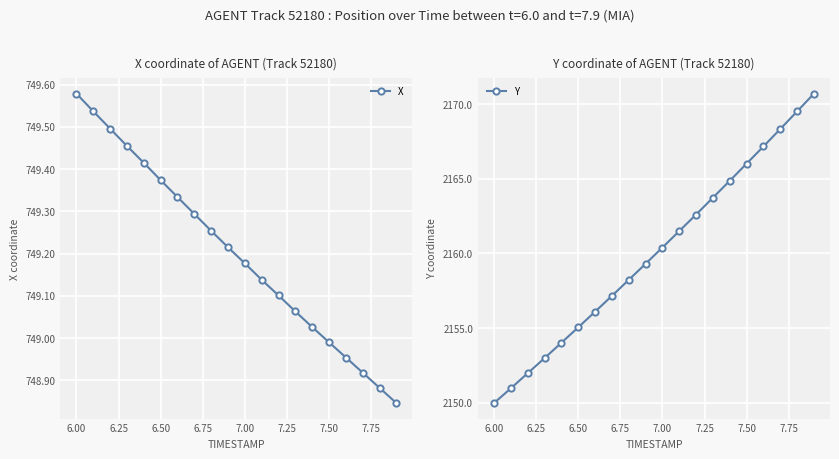

Which category has the highest value in the X series?

6.00